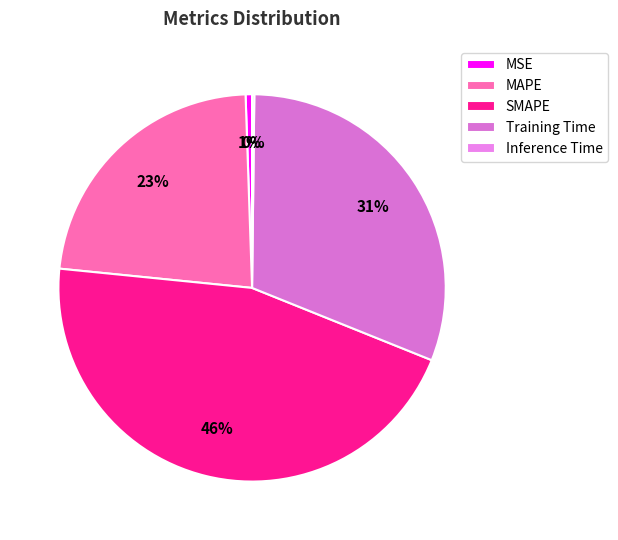

What is the change in value from MSE to SMAPE?

+2.0